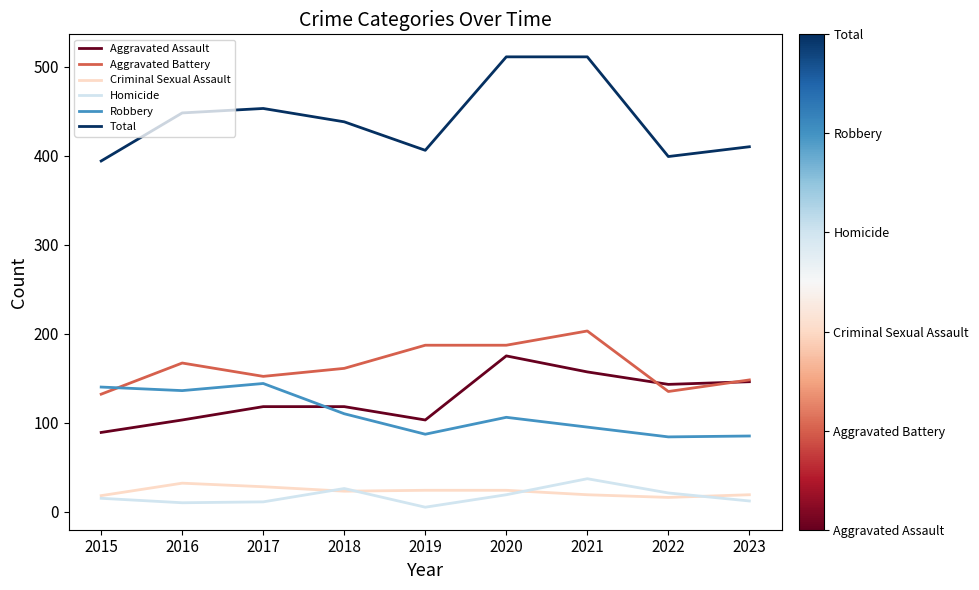

Does the chart have visible grid lines?

No